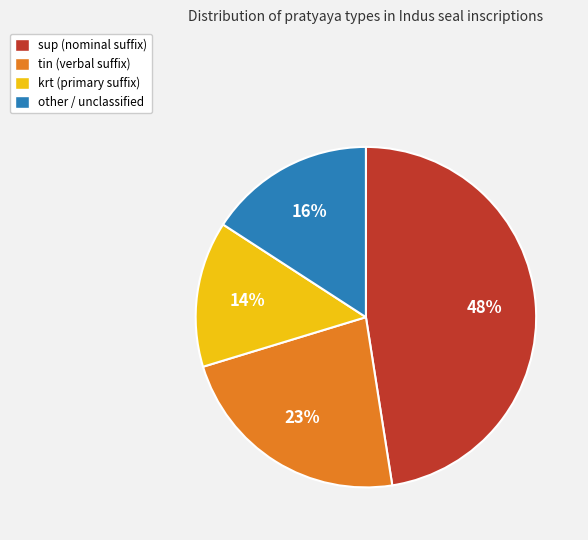

How many slices are in this pie chart?

4